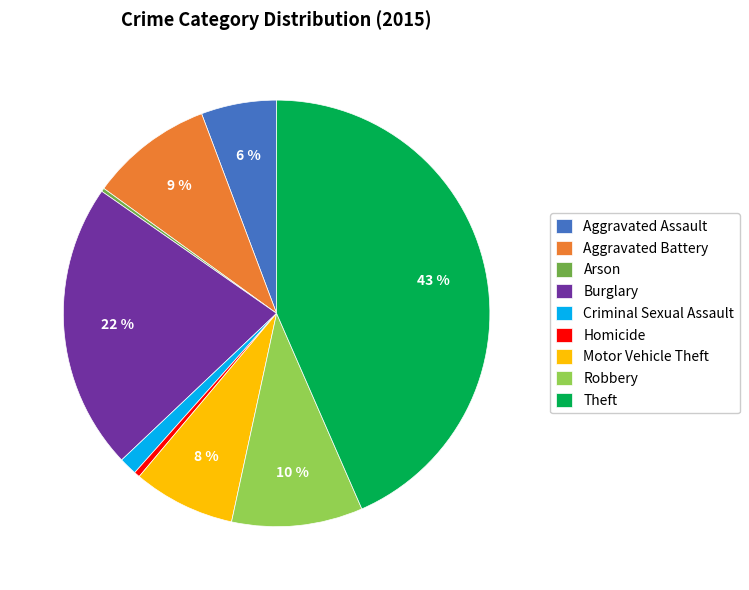

To the nearest percent, what is the combined percentage of Homicide and Burglary?

22%